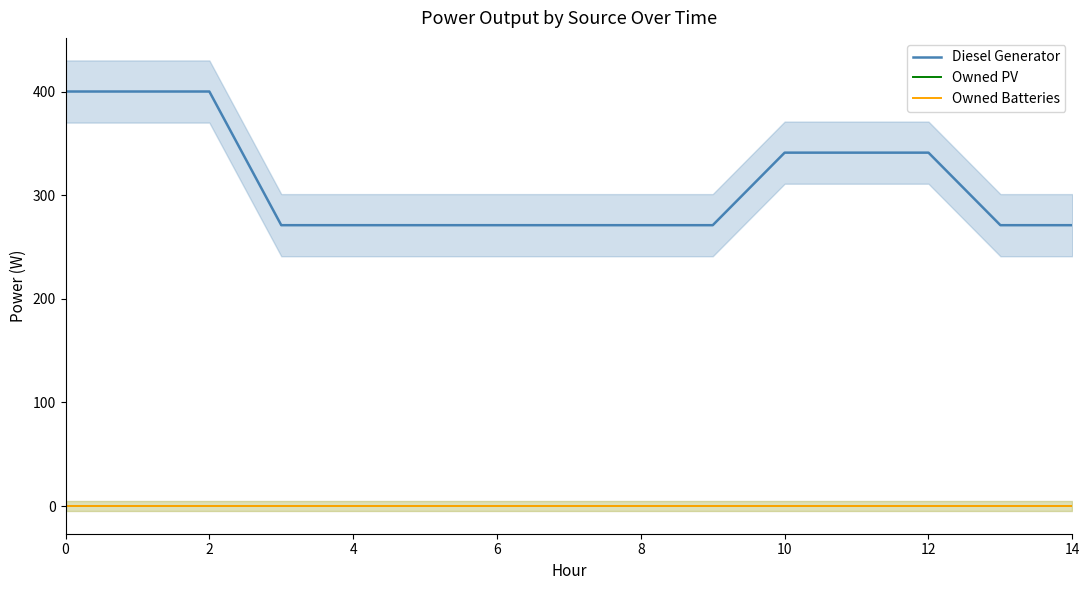

Which series has the largest total across all categories?

Diesel Generator